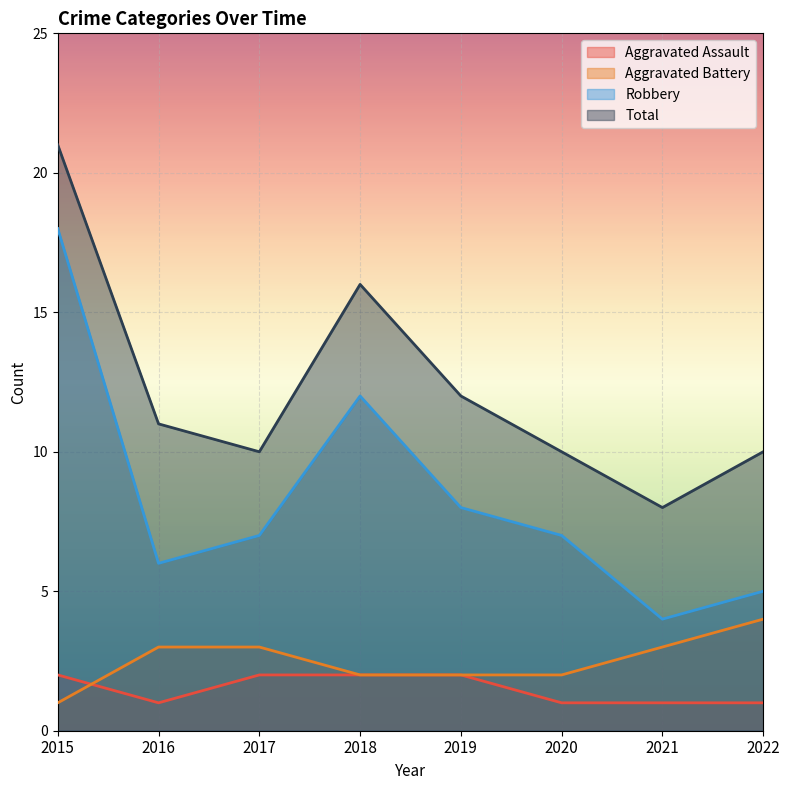

Read the Aggravated Assault value at 2017.

2